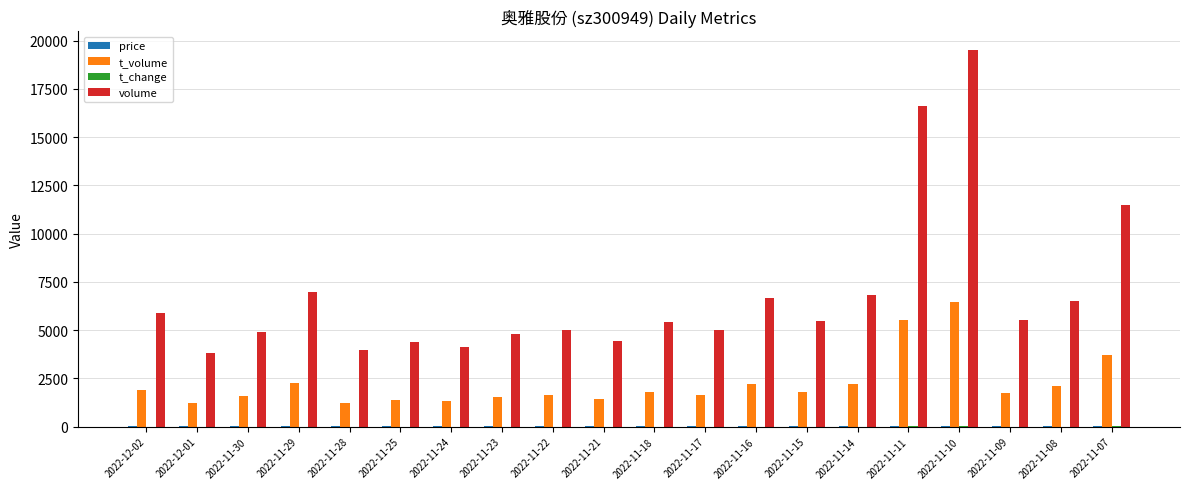

Which category has the highest value in the t_volume series?

2022-11-10